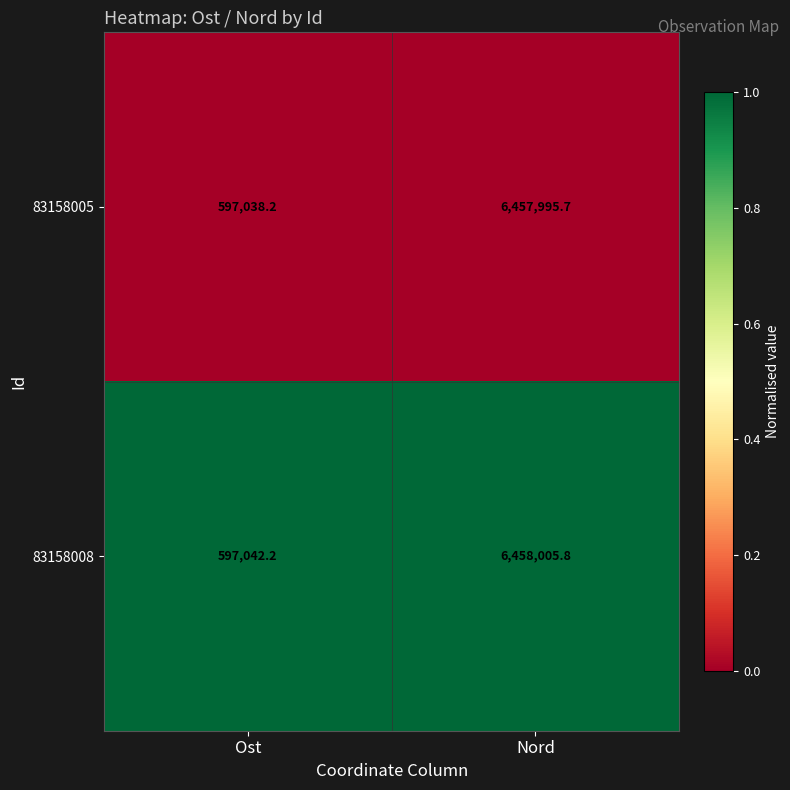

Reading left to right, transcribe all the data shown in this chart.

83158005: 597038.2	6457995.7
83158008: 597042.2	6458005.8